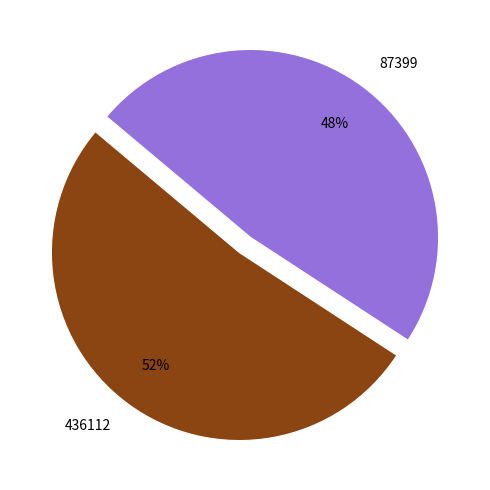

Is 87399 the majority of the pie?

No